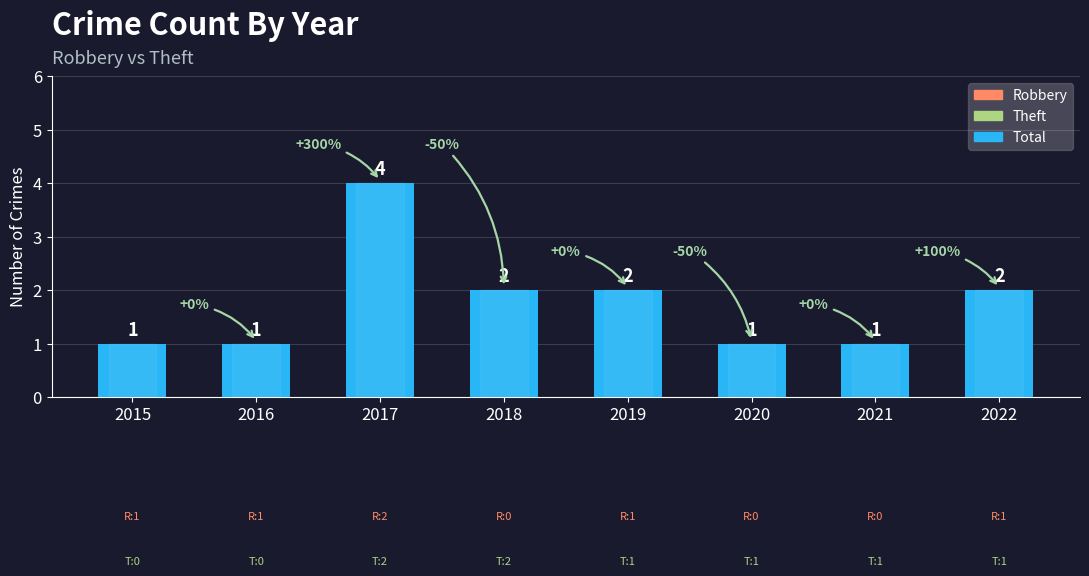

What is the minimum value shown in the chart?

1